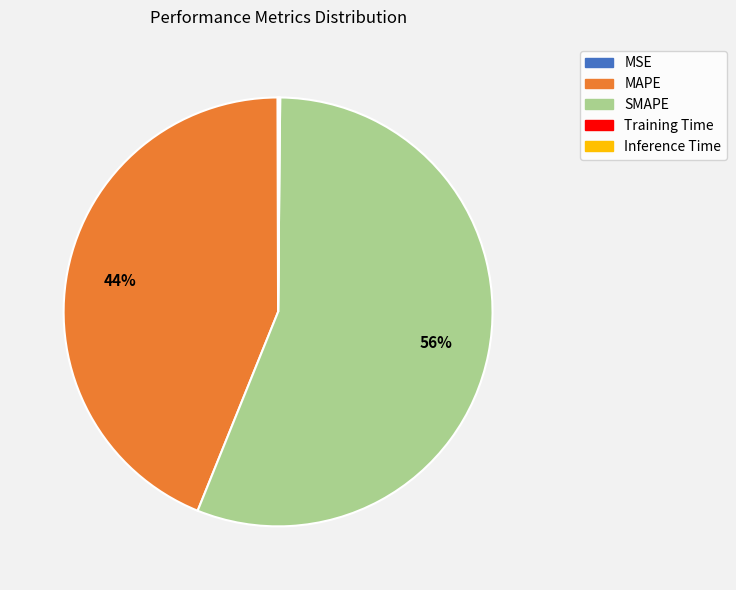

True or false: SMAPE accounts for 70% of the total.

False